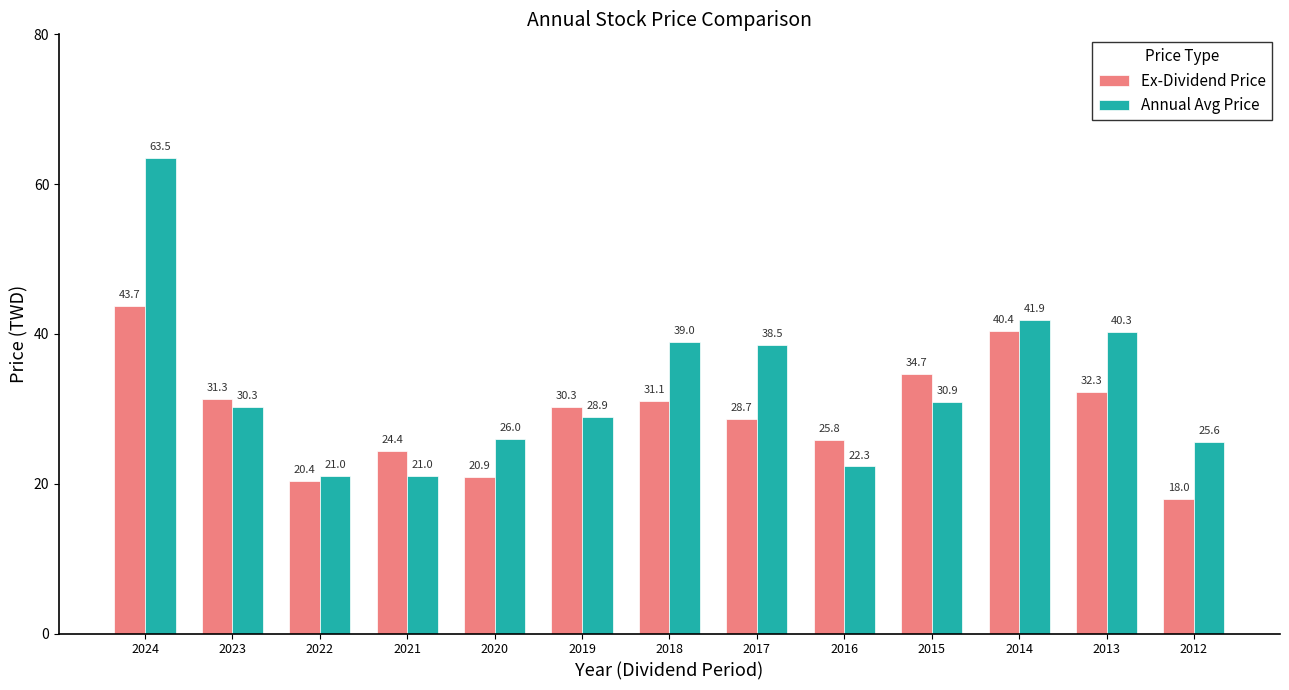

What is the difference between the Ex-Dividend Price values at 2023 and 2016?

5.5